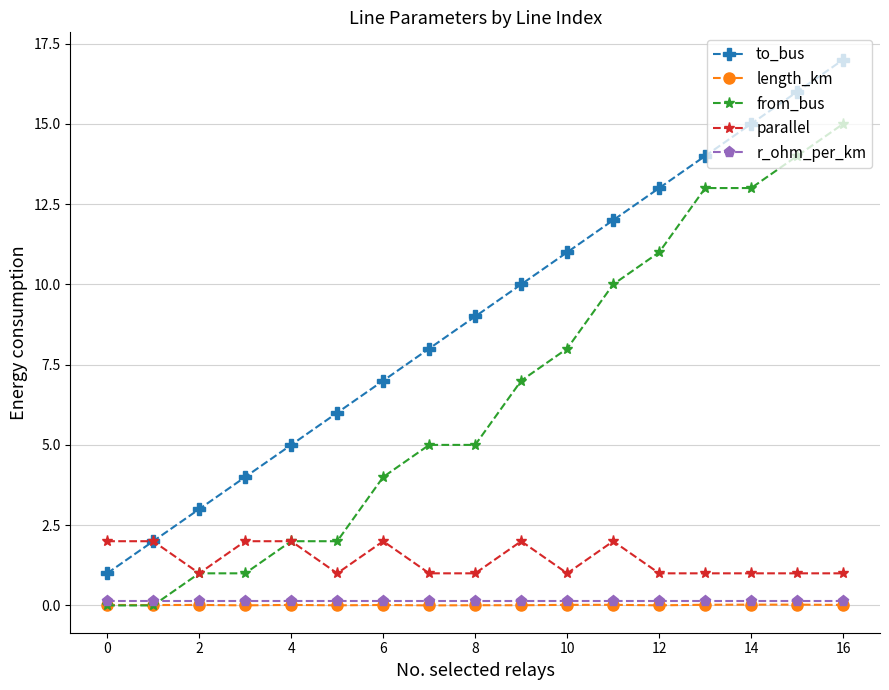

Which series has the largest total across all categories?

to_bus